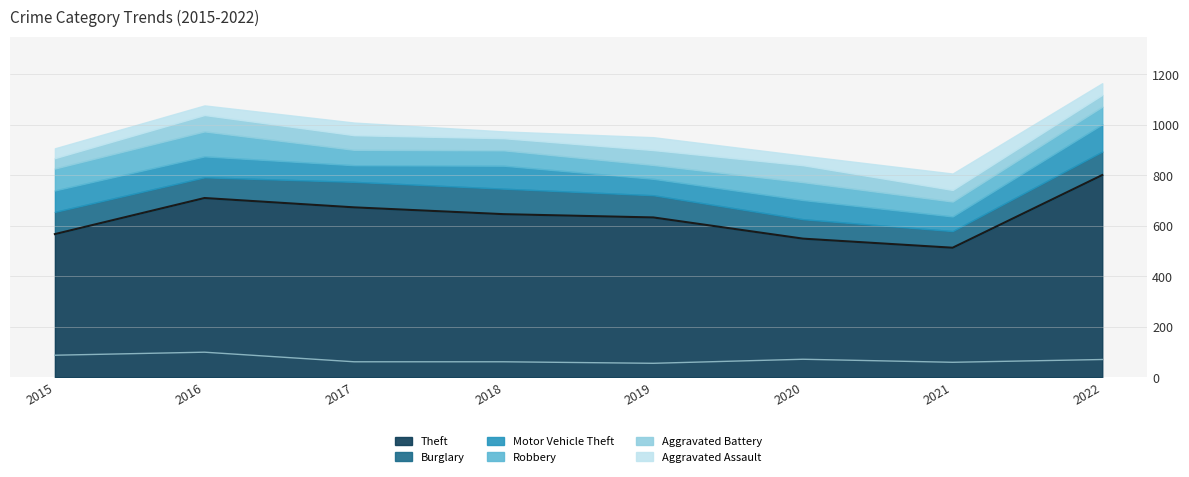

In Robbery, how many points are higher than both neighbors (excluding endpoints)?

2